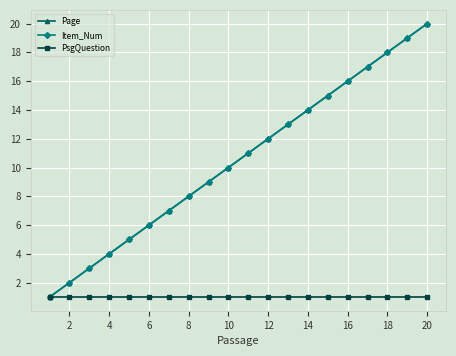

Which series has the largest total across all categories?

Page